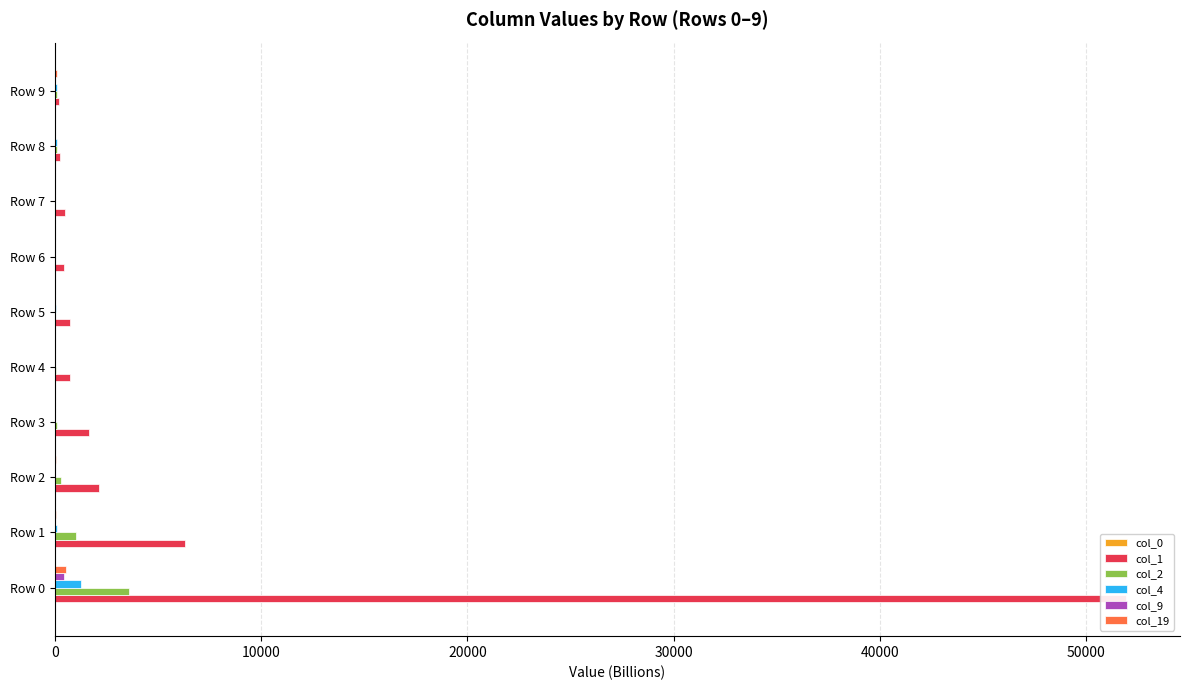

How many bars are there in each group?

6